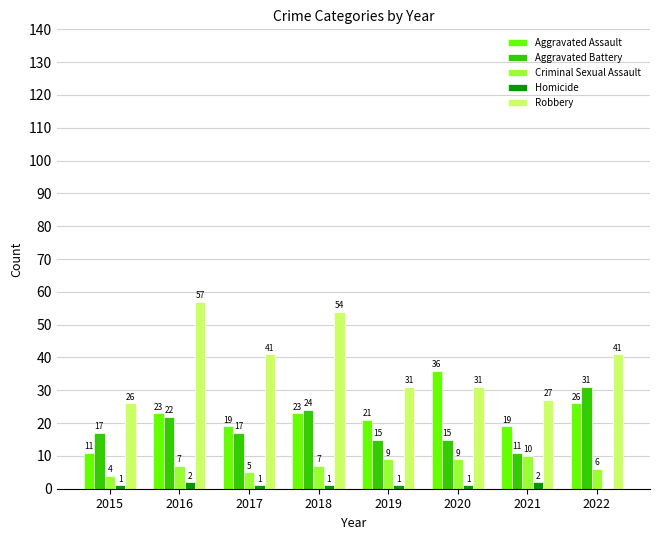

Between 2017 and 2022, which series saw the biggest shift?

Aggravated Battery